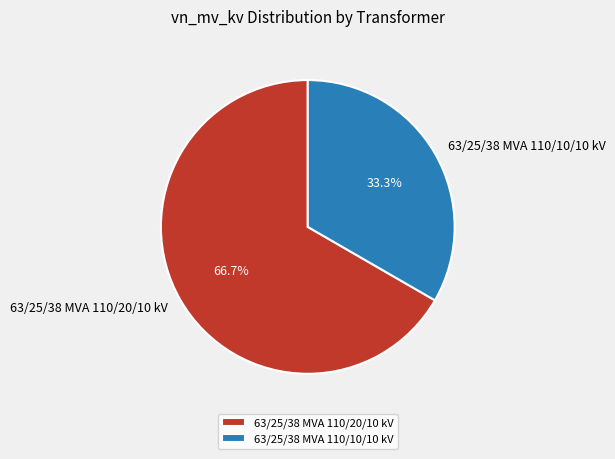

To the nearest percent, what is the combined percentage of 63/25/38 MVA 110/10/10 kV and 63/25/38 MVA 110/20/10 kV?

100%